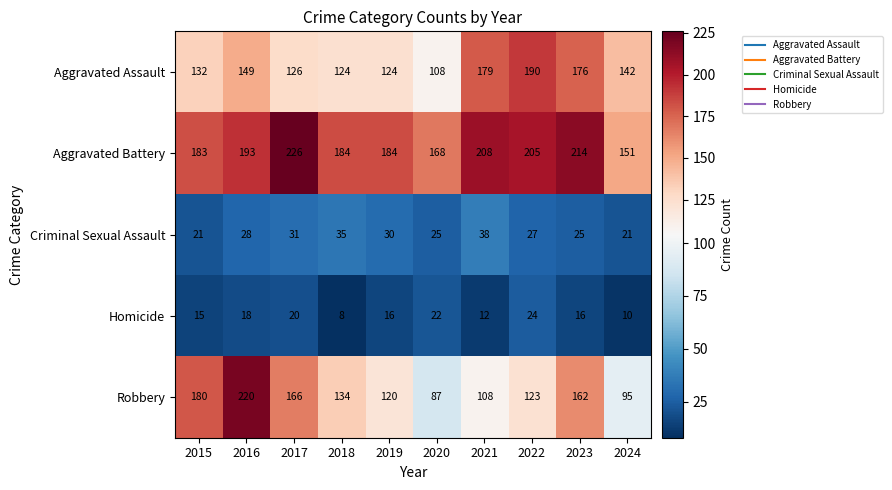

Is it true that Criminal Sexual Assault equals 27 at 2022?

True